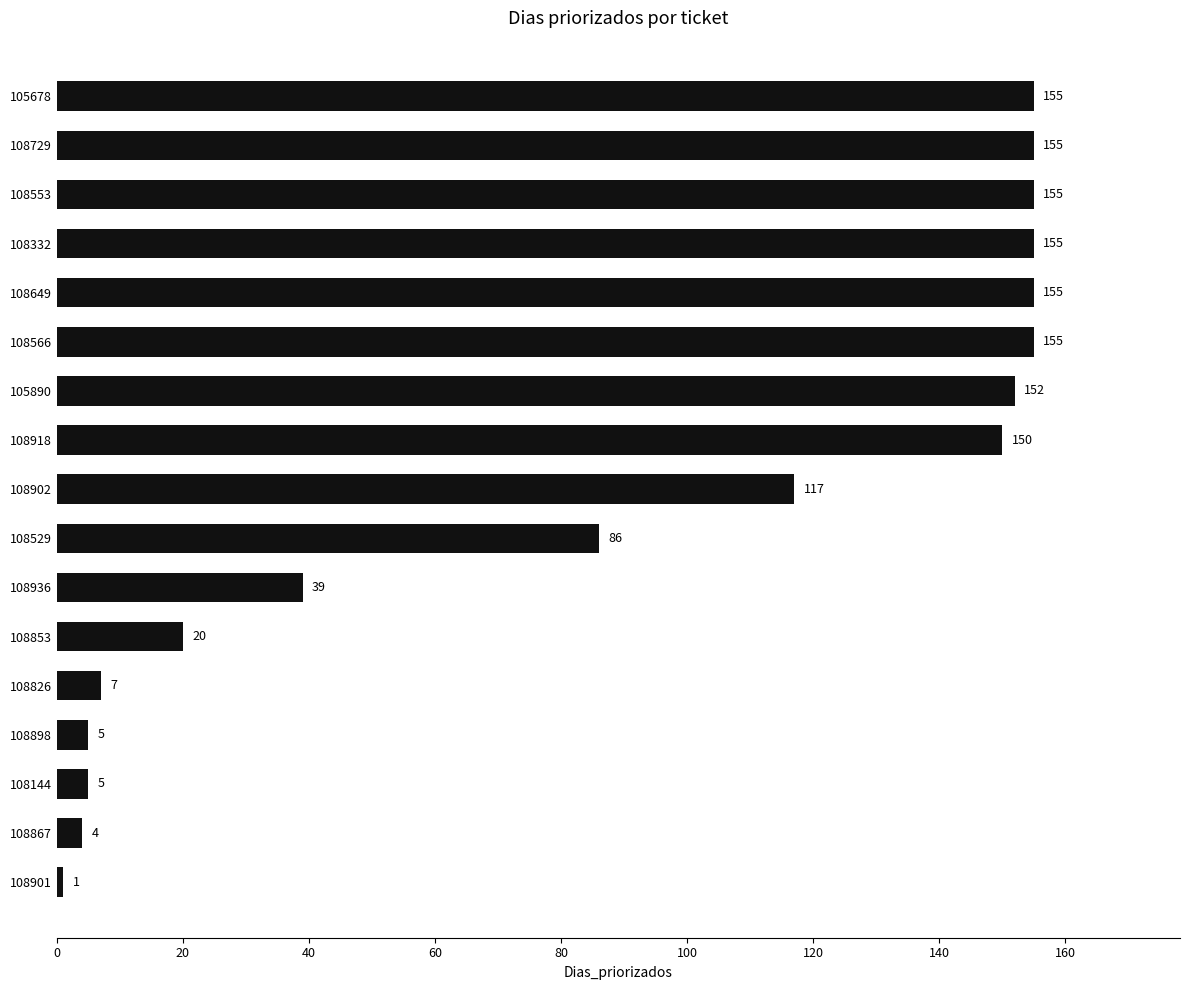

The value at 108902 is 51. True or false?

False